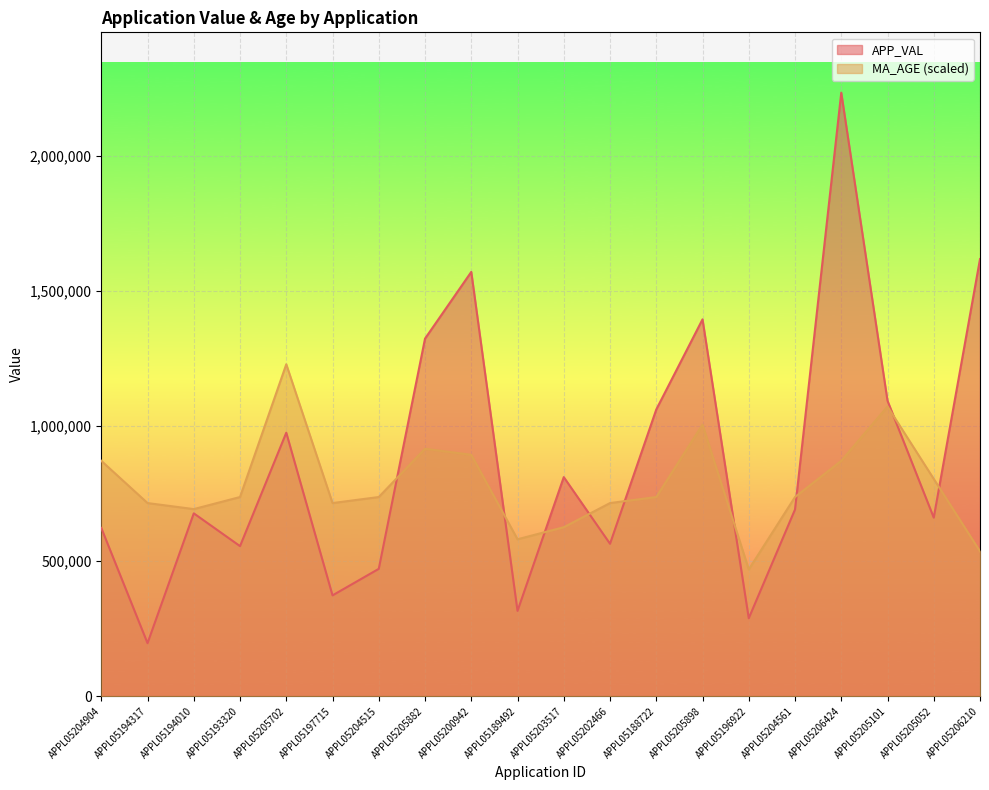

How many intersections are there between MA_AGE and APP_VAL?

9